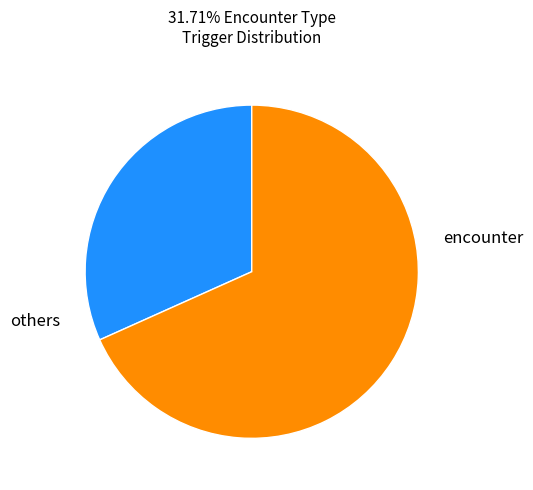

Is there any slice that represents more than half of the pie?

Yes